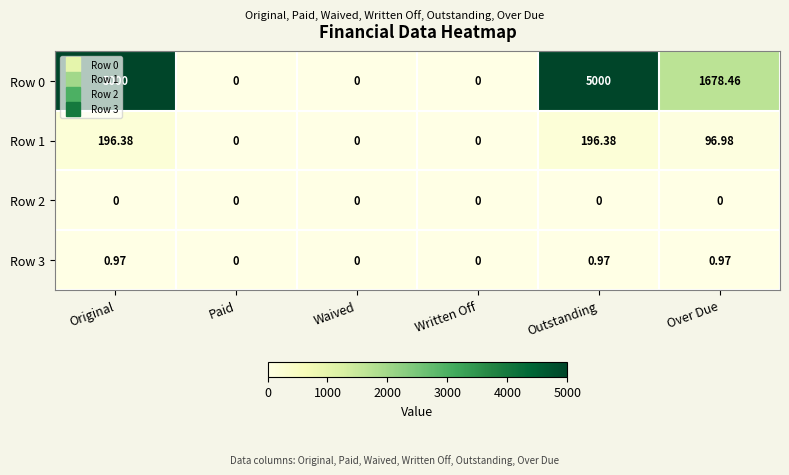

Where does the Row 0 series first go above 1678?

Original